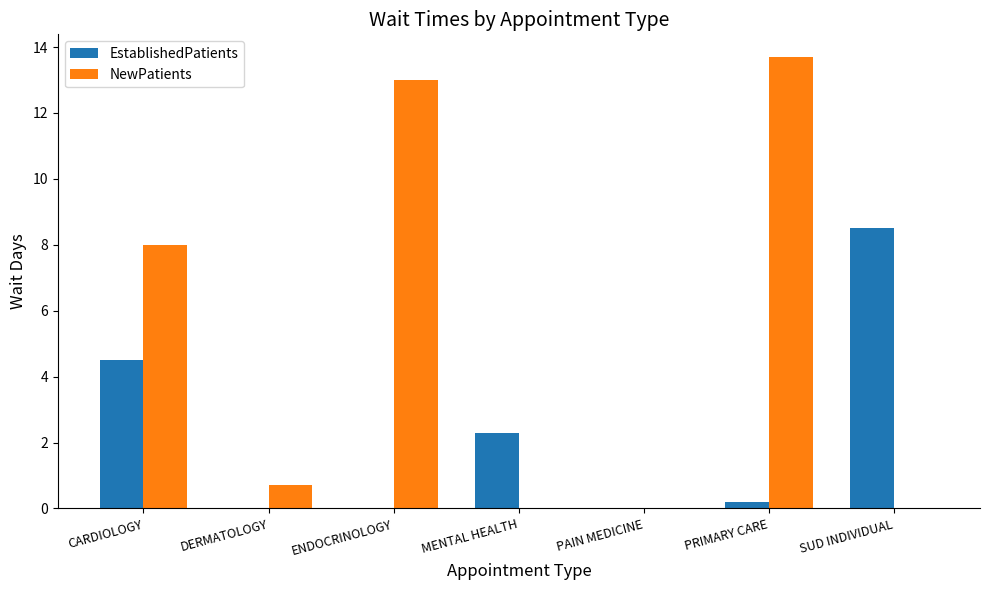

What is the highest value of the NewPatients series?

13.7